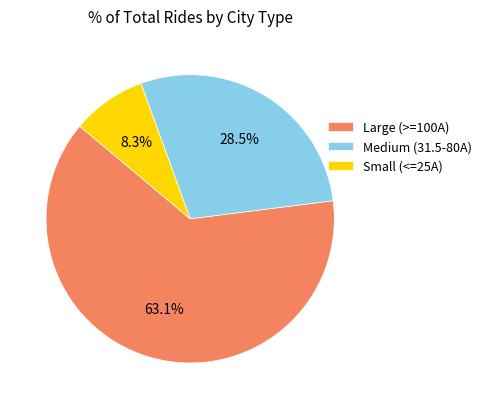

Rank the categories by value from lowest to highest.

Small (<=25A), Medium (31.5-80A), Large (>=100A)